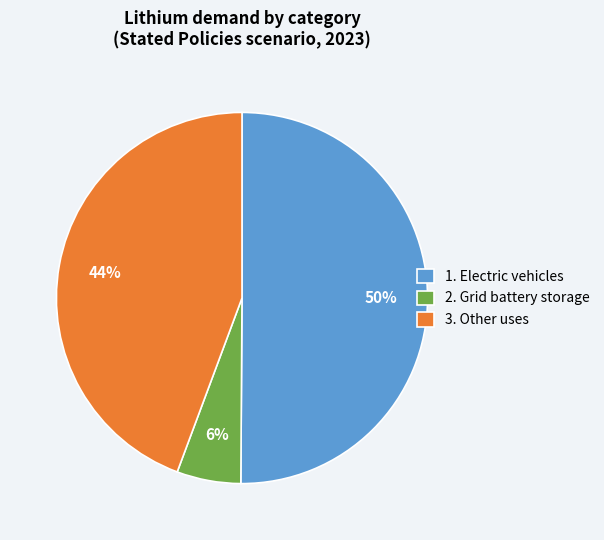

Which slice is the largest?

1. Electric vehicles